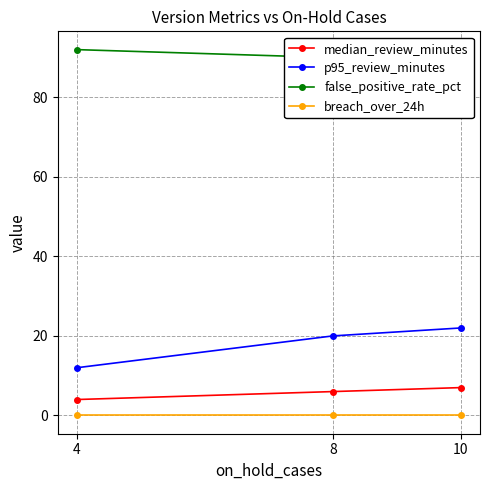

What is the difference between the second highest and minimum values in the p95_review_minutes series?

8